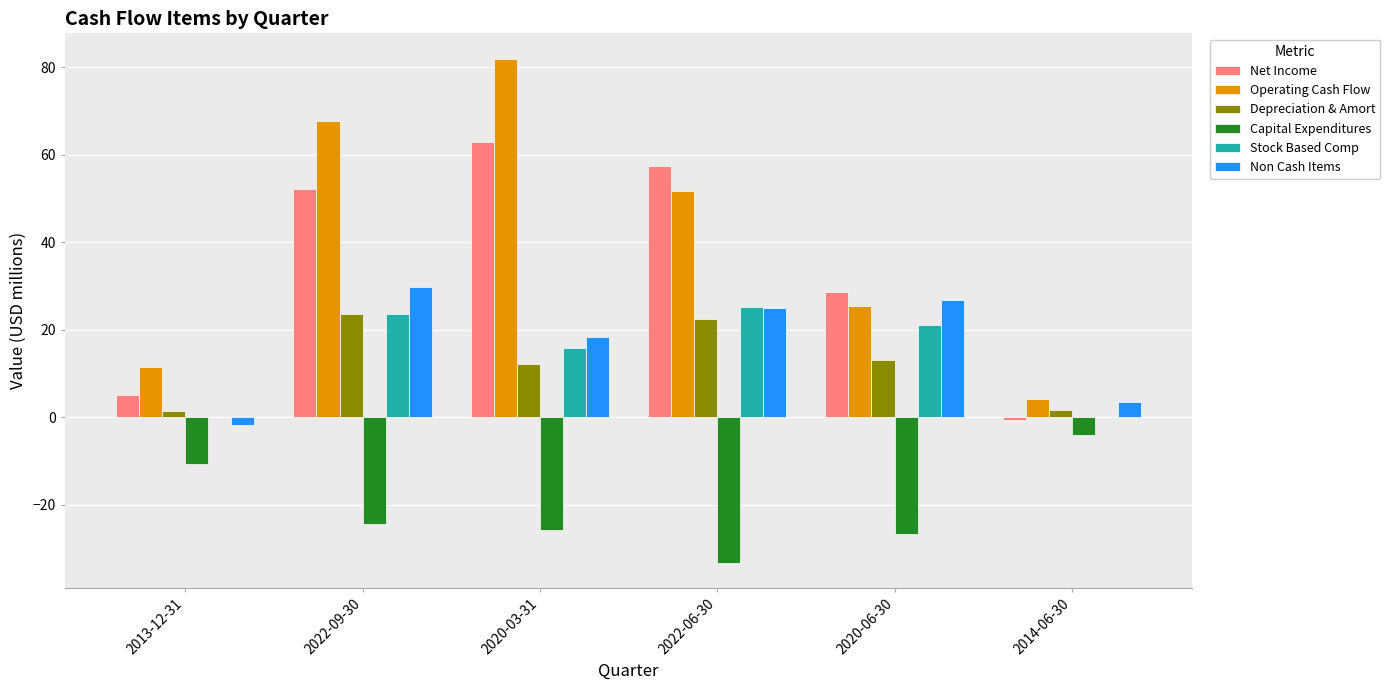

Where is Net Income nearest to the value 31?

2020-06-30